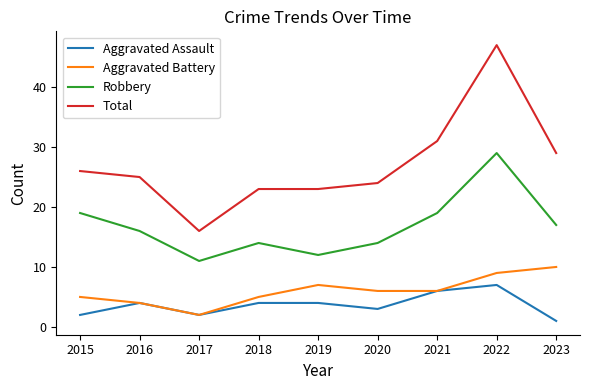

What is the sum of the Aggravated Battery values at 2019 and 2022?

16